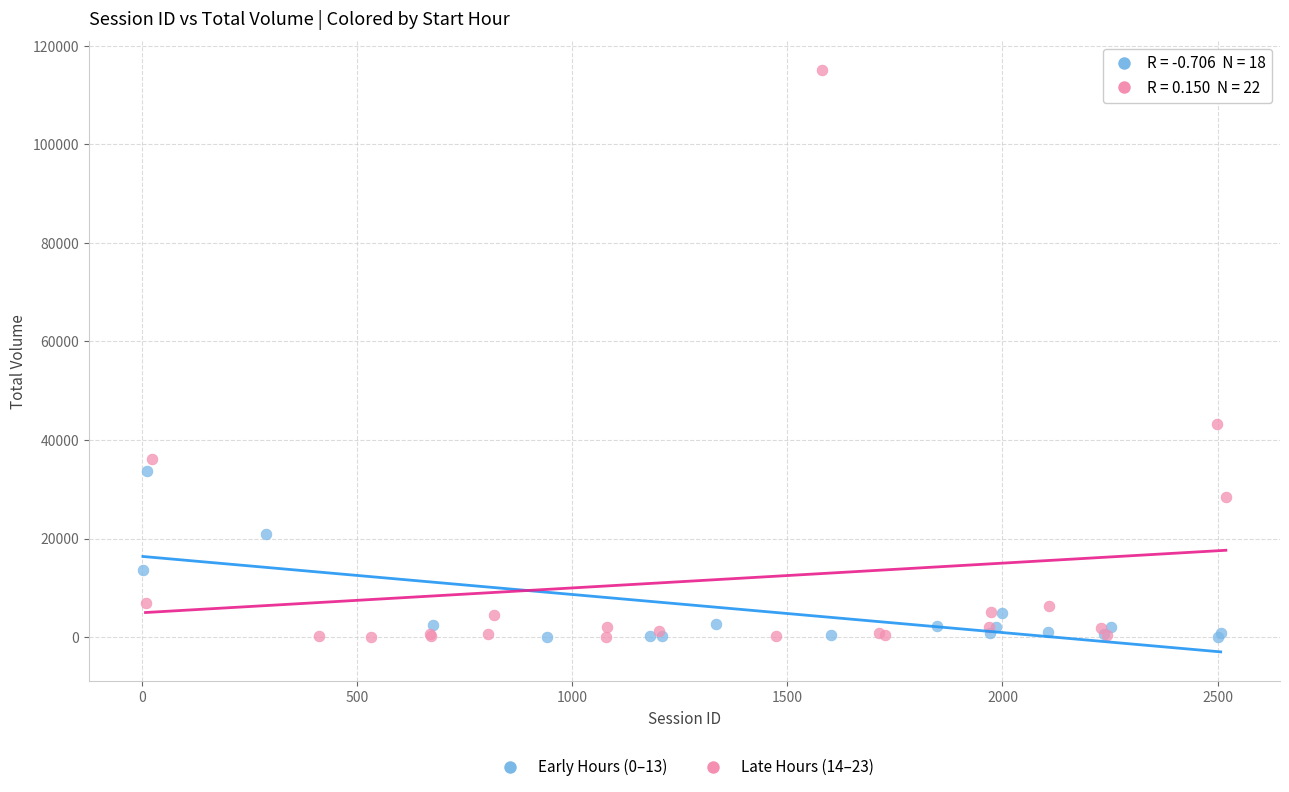

Which series has the widest spread of Y values?

Late Hours (14–23)